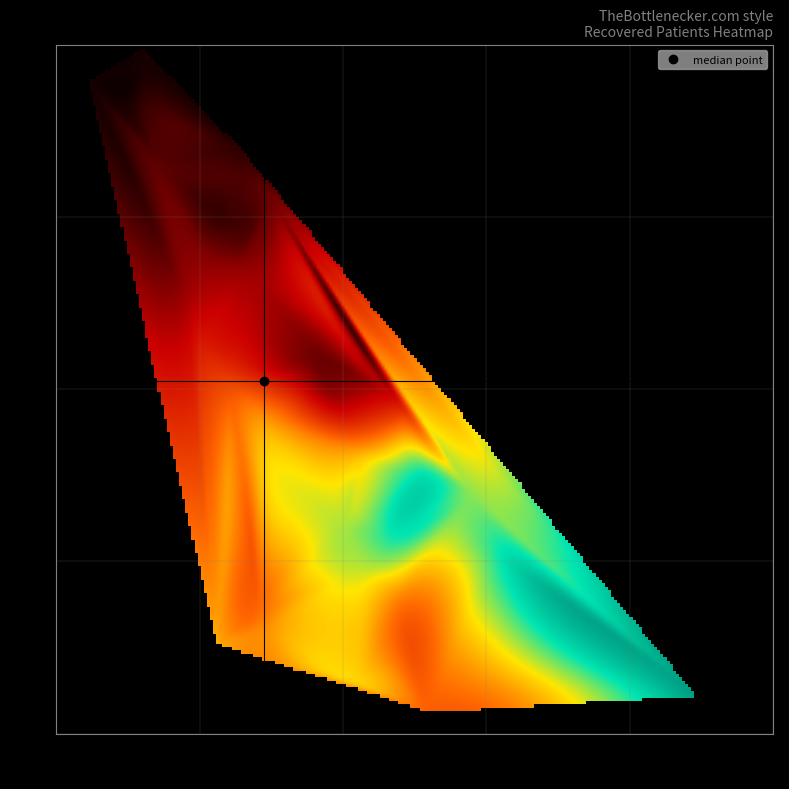

Rank the series by their average value, from lowest to highest.

patients_in_hospital, recovered_patients, treatment_time_in_days